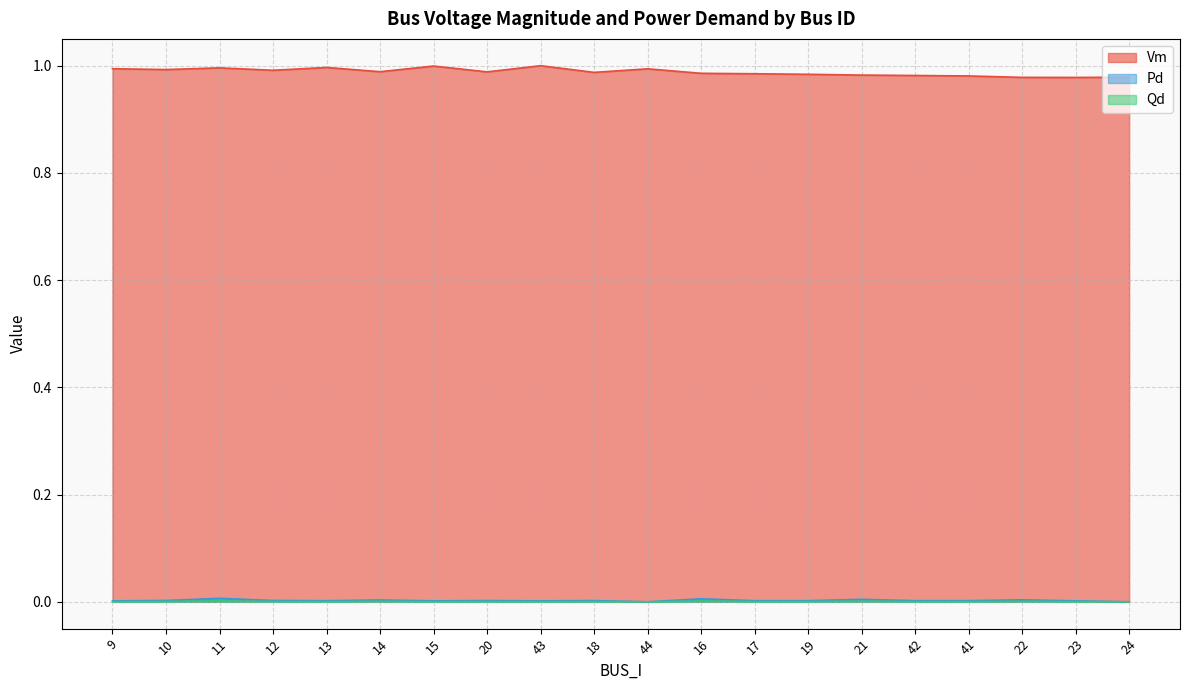

True or false: Vm and Qd intersect in this chart.

False